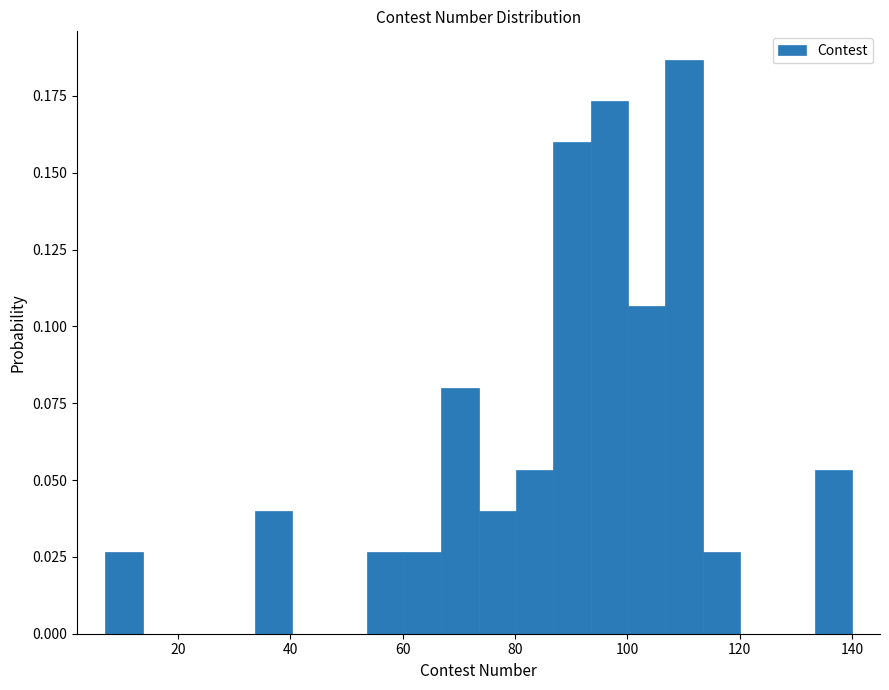

Read against the x-axis, roughly where is the centre of the tallest bar?

110